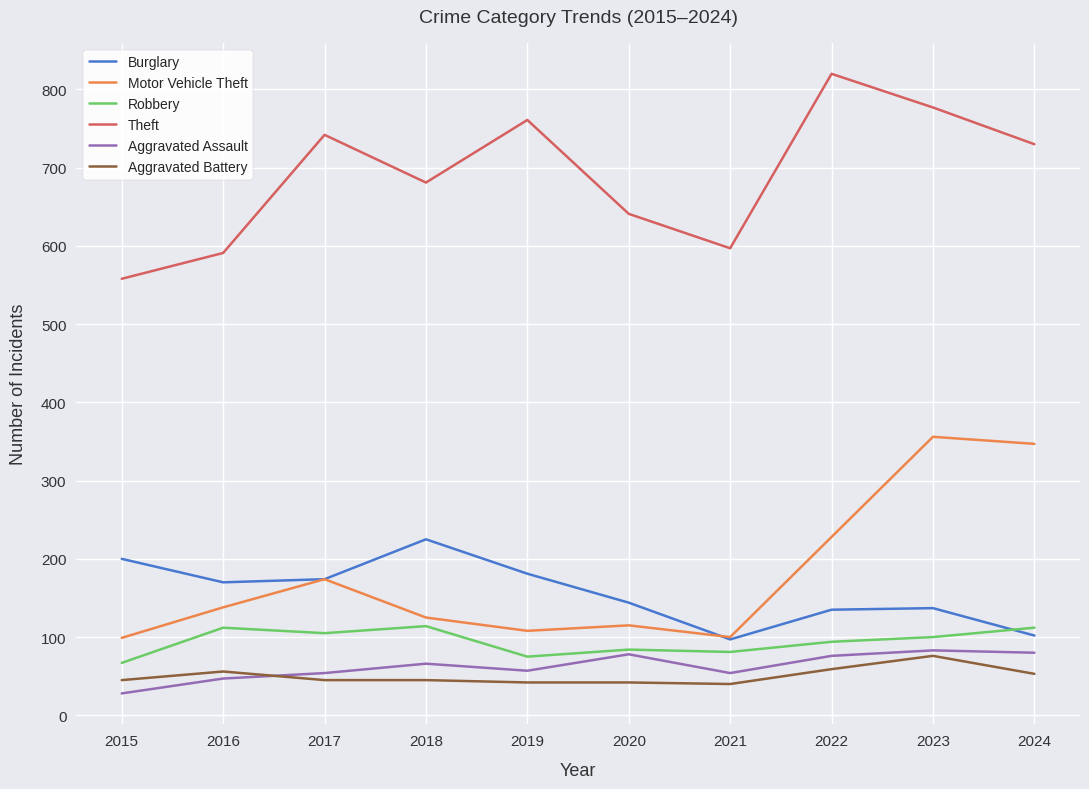

Rank the series at 2023 from highest to lowest value.

Theft, Motor Vehicle Theft, Burglary, Robbery, Aggravated Assault, Aggravated Battery